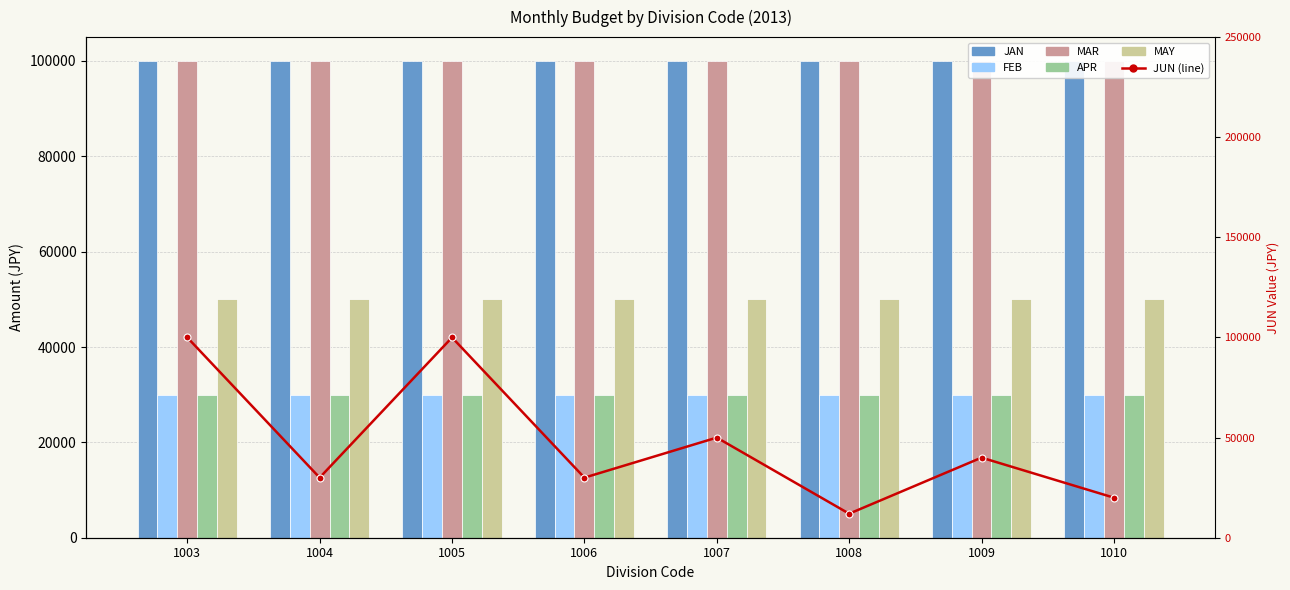

At which label does APR reach its peak?

1003